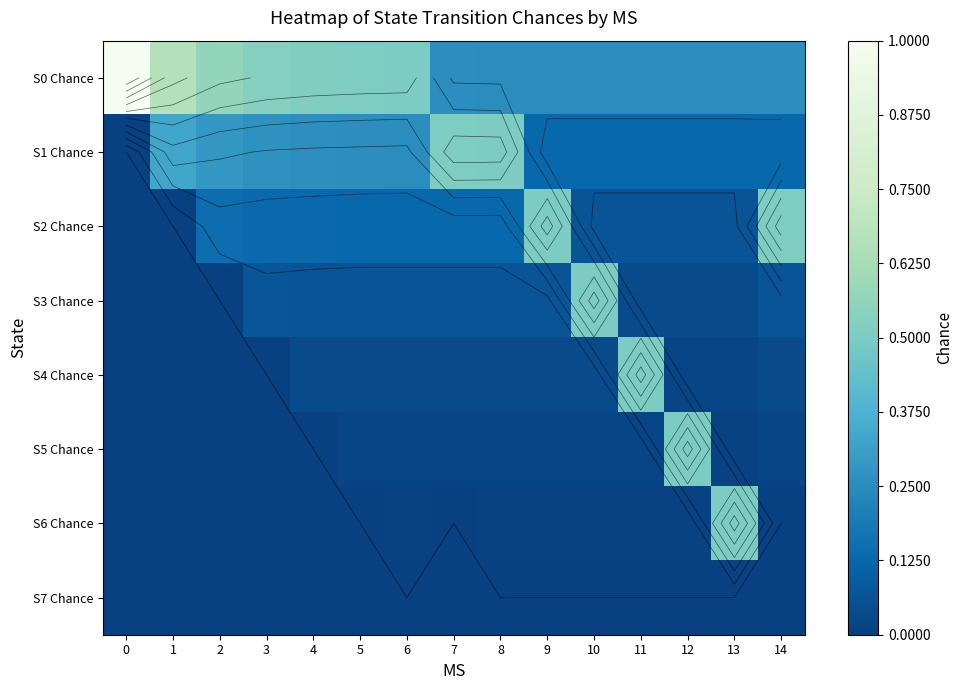

Rank the series at 1 from highest to lowest value.

S0 Chance, S1 Chance, S2 Chance, S3 Chance, S4 Chance, S5 Chance, S6 Chance, S7 Chance